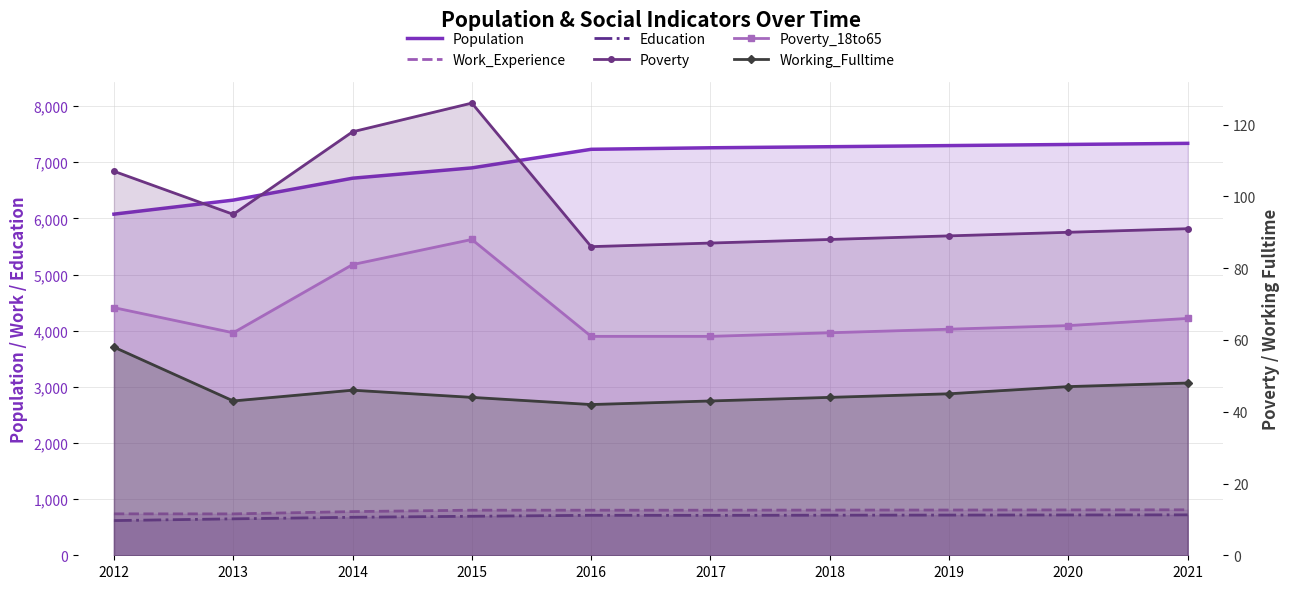

What is the total value across all series at 2017?

8963